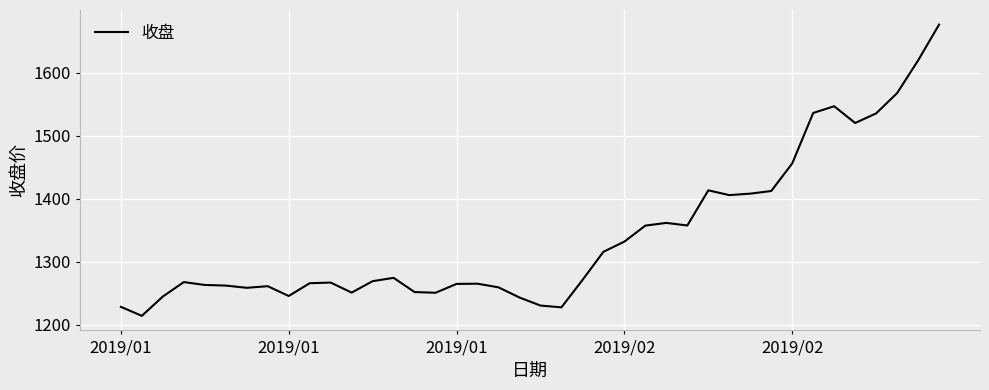

What is the maximum value shown in the chart?

1676.6